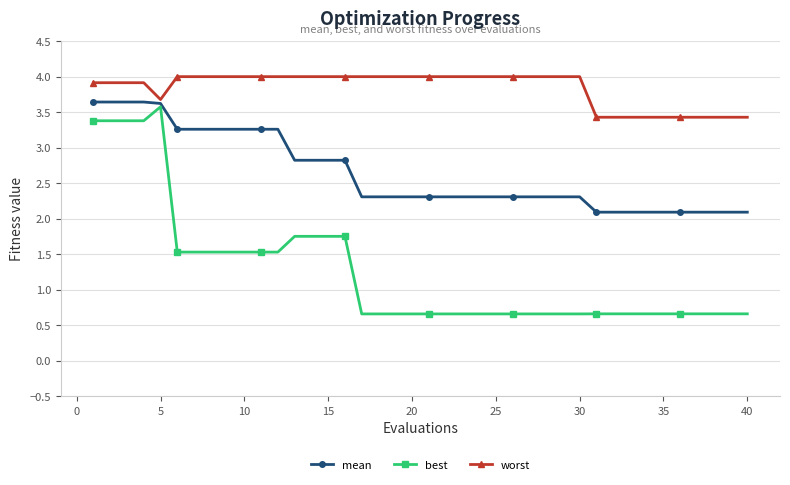

What is the minimum value for worst?

3.4